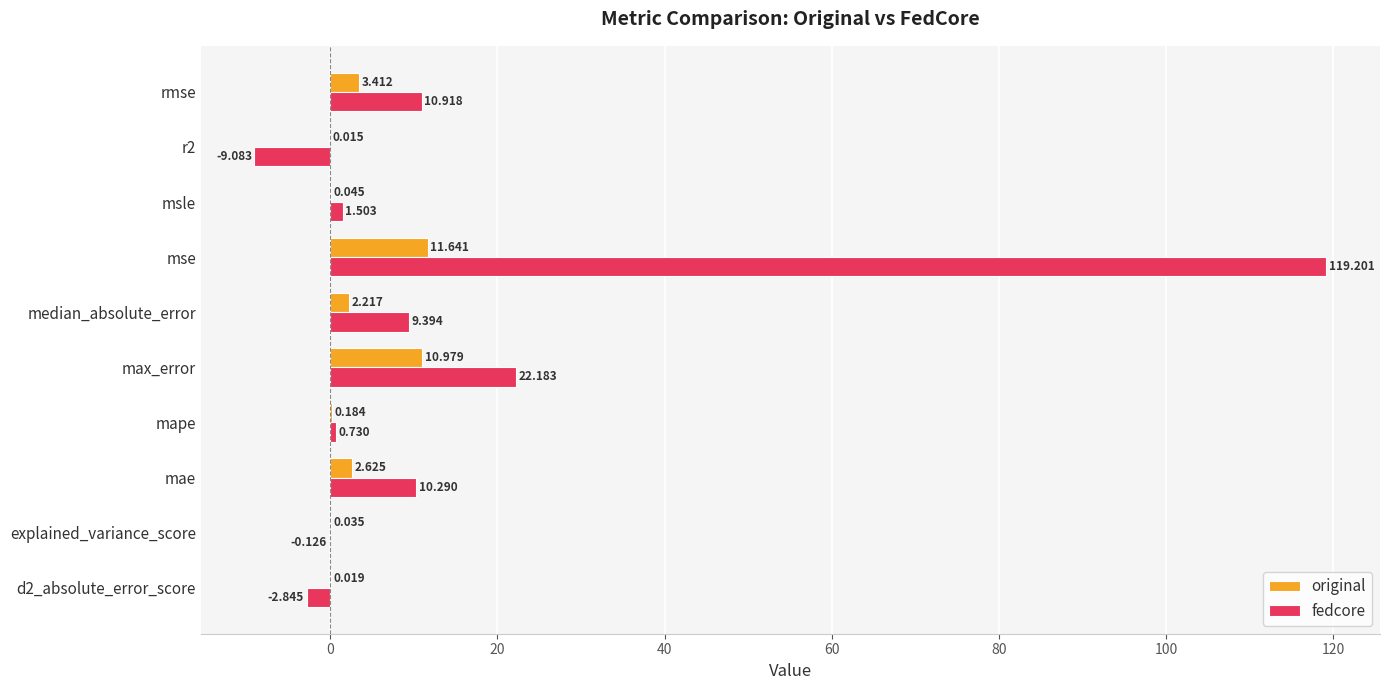

How many data points in original are above 2?

5